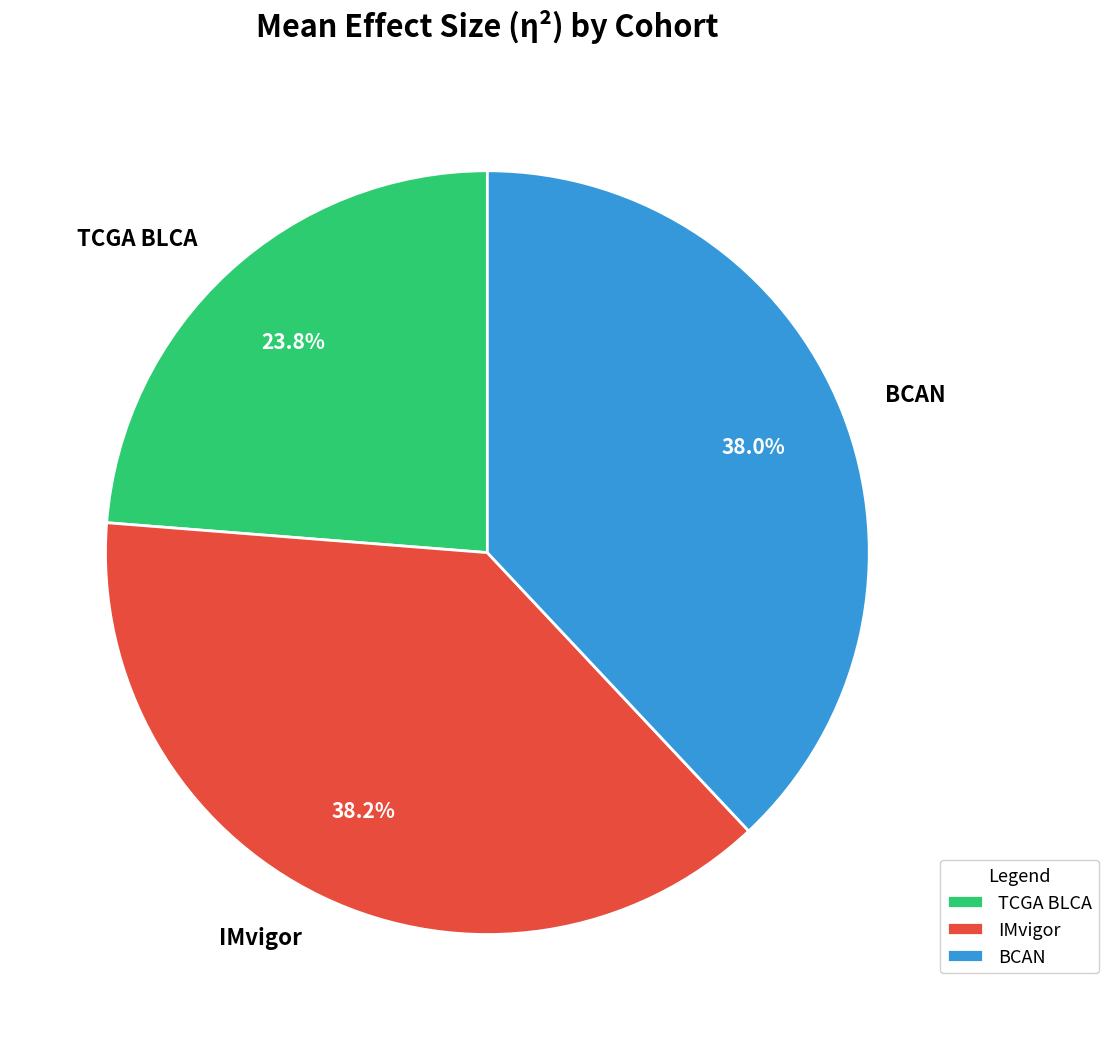

Between IMvigor and TCGA BLCA, which is larger?

IMvigor